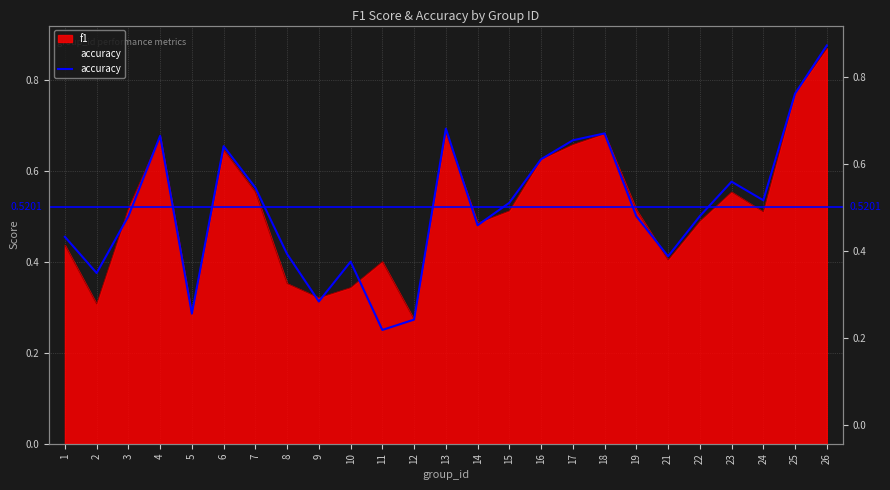

How many points are higher than both their immediate neighbors (excluding endpoints)?

6